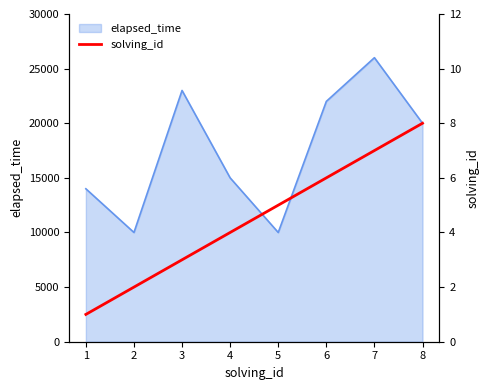

What is the minimum value for elapsed_time?

10000